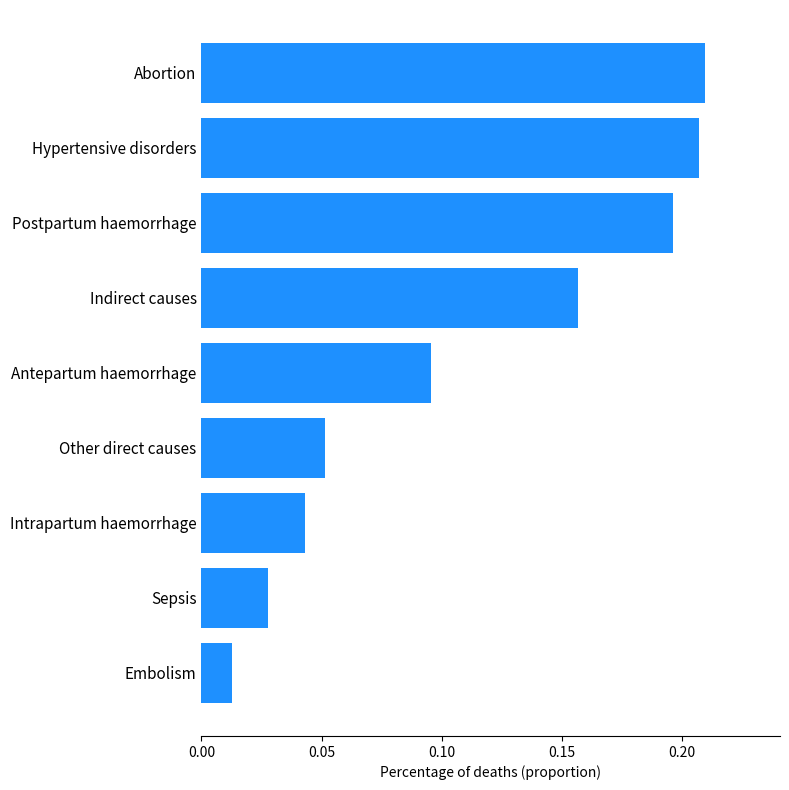

How many categories are shown in the chart?

9